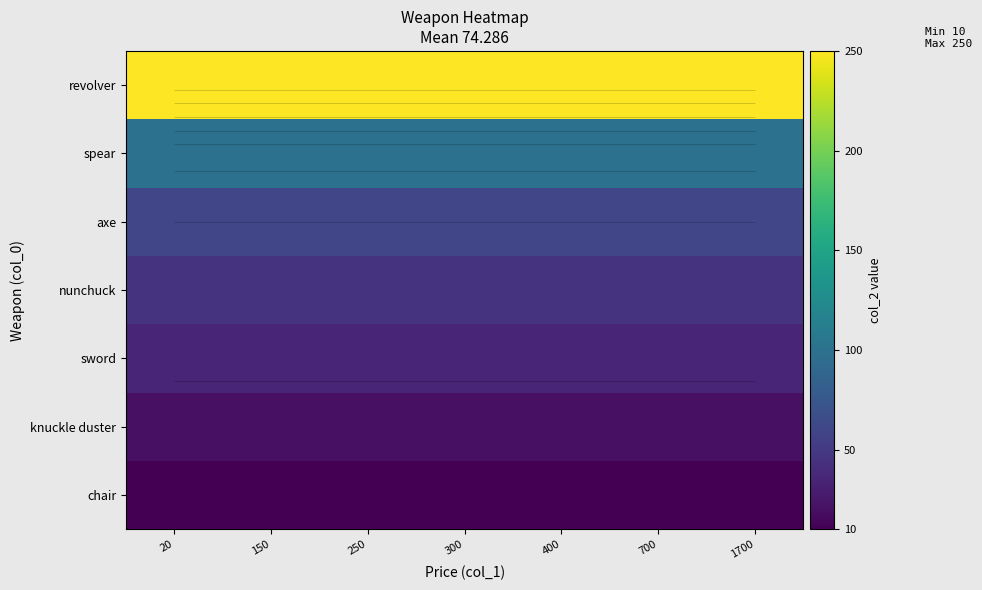

What is the smallest value displayed?

10